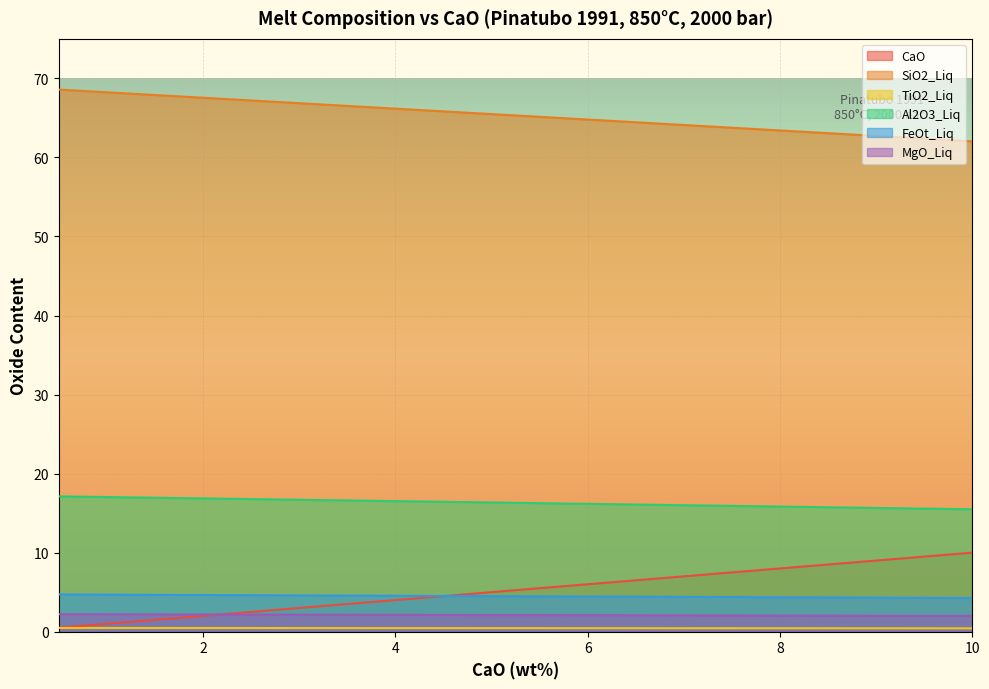

The value of CaO at 4 is 4.0. True or false?

True